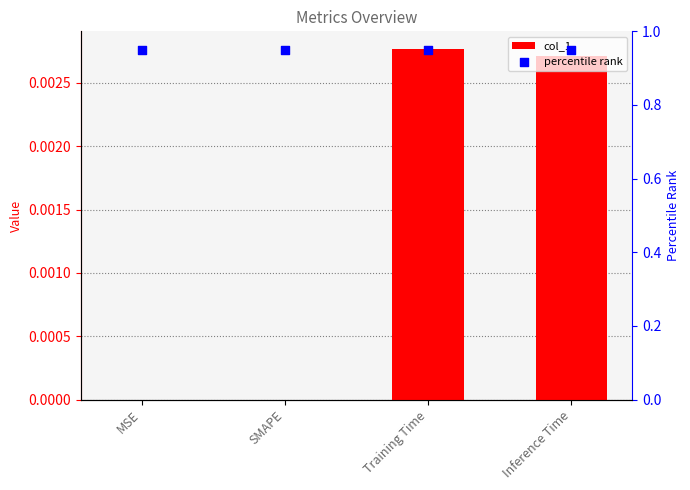

At which category is the sum across all series the highest?

Training Time